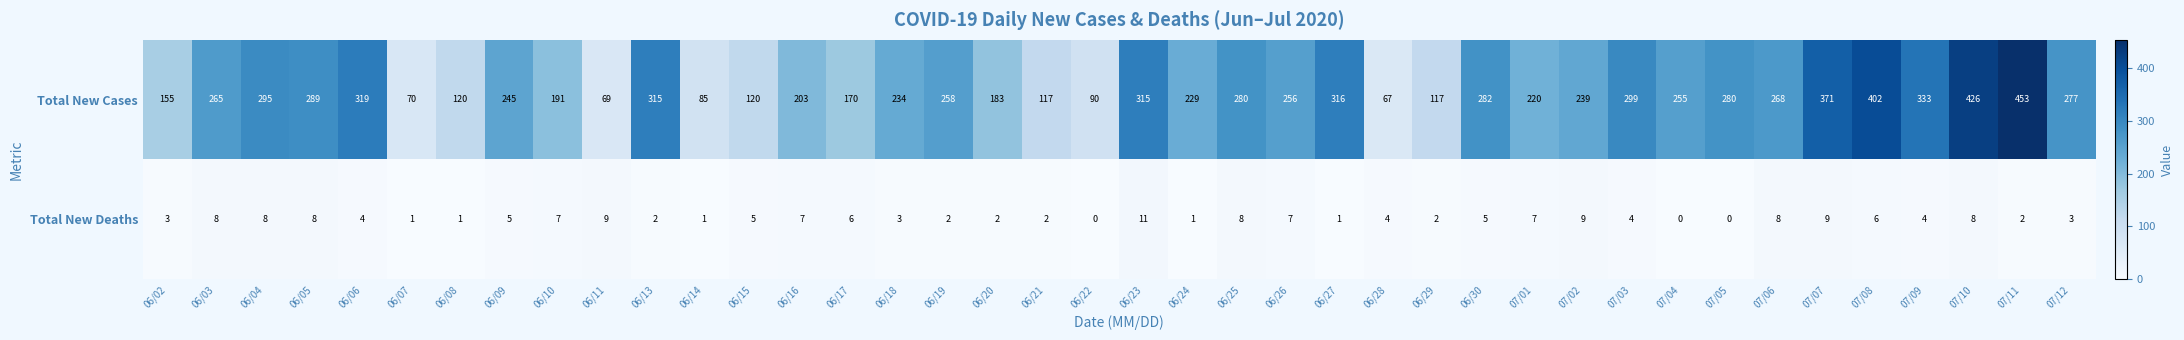

Count the number of data series in this chart.

2